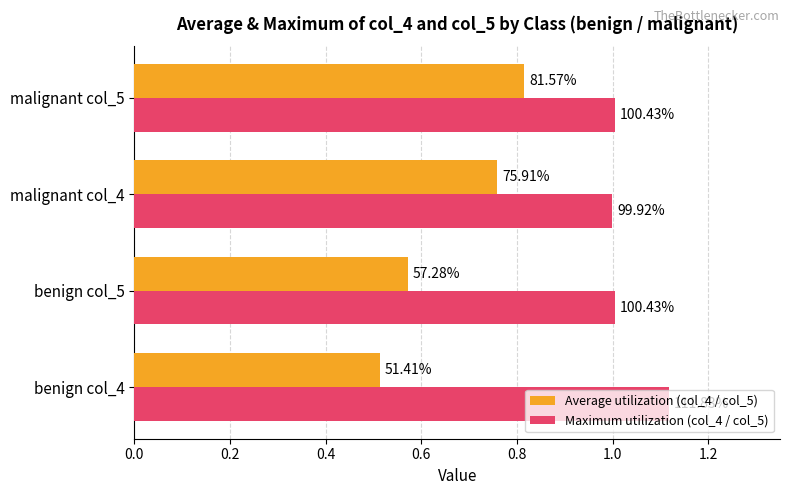

What are all the series names shown in the legend?

Average utilization (col_4 / col_5), Maximum utilization (col_4 / col_5)